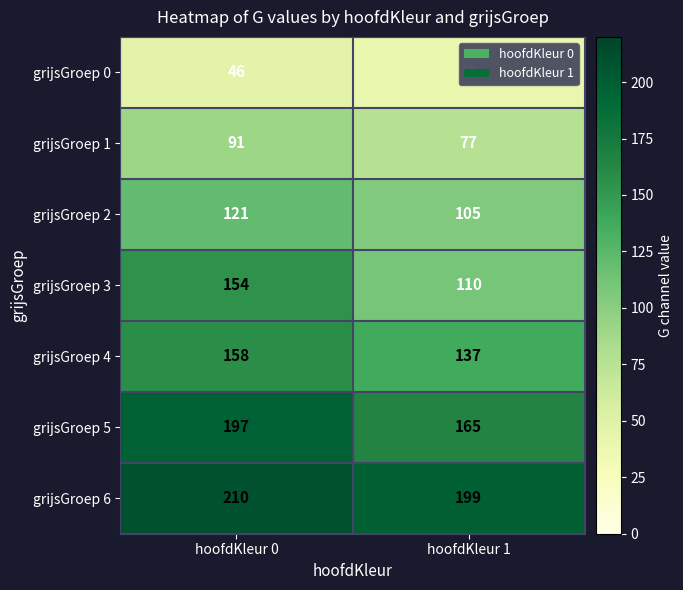

At hoofdKleur 1, list the series in order from smallest to largest.

grijsGroep 0, grijsGroep 1, grijsGroep 2, grijsGroep 3, grijsGroep 4, grijsGroep 5, grijsGroep 6